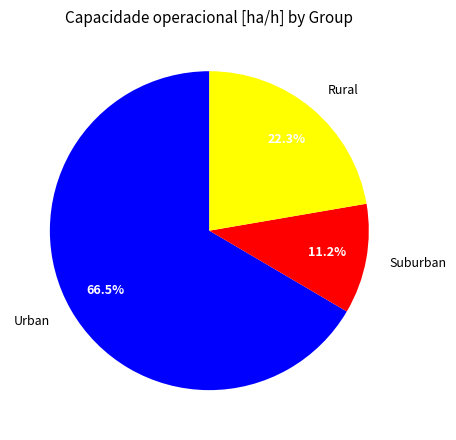

Do Suburban and Urban together represent more than half of the pie?

Yes